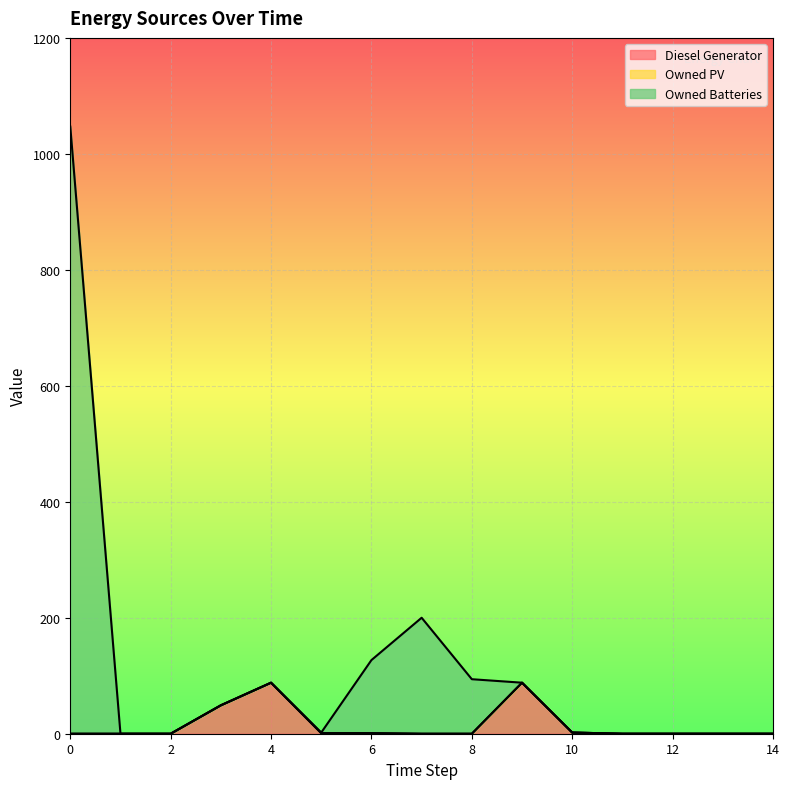

Reading left to right, what are all the values shown in this chart?

Diesel Generator: 0	0	0	49	88	1	1	0	0	88	2	0	0	0	0
Owned Batteries: 1047	0	0	49	88	2	127	200	94	88	2	0	0	0	0